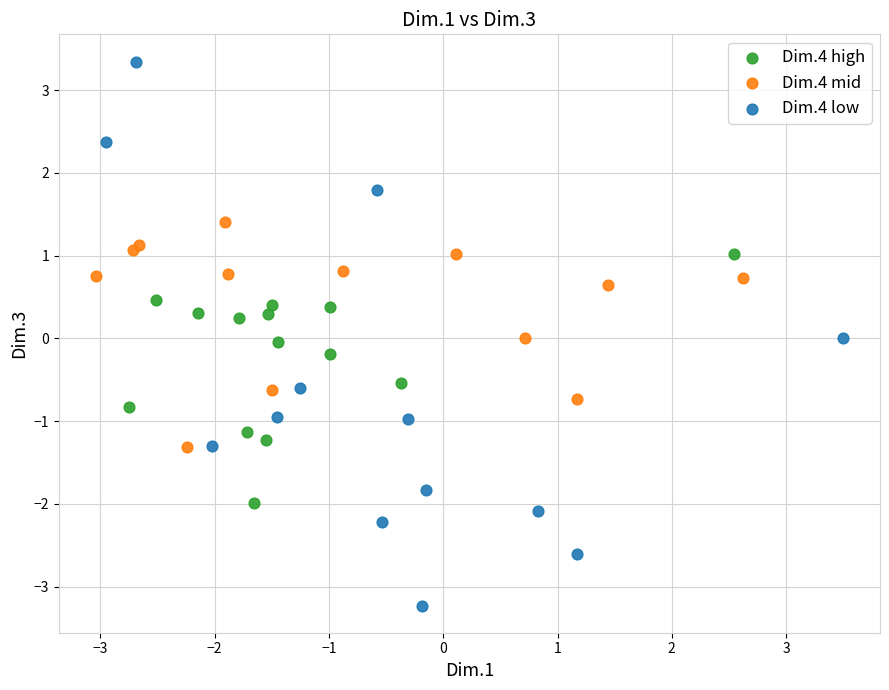

Which series reaches the minimum Y coordinate?

Dim.4 low